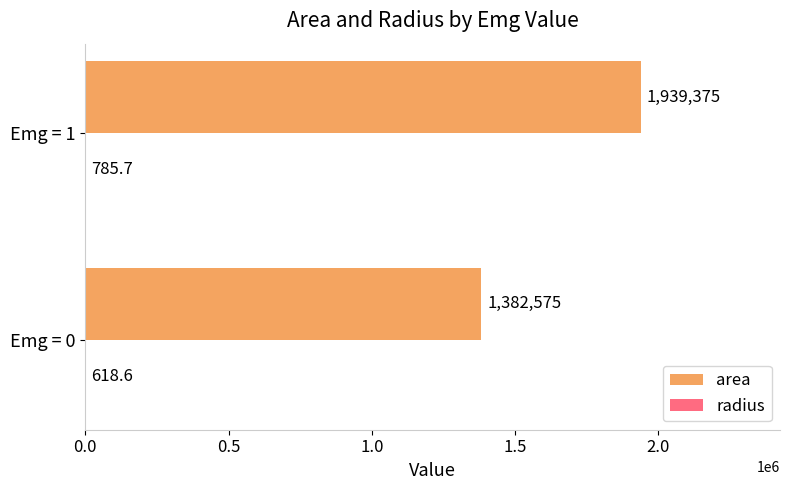

Between Emg = 0 and Emg = 1, which series saw the biggest shift?

area